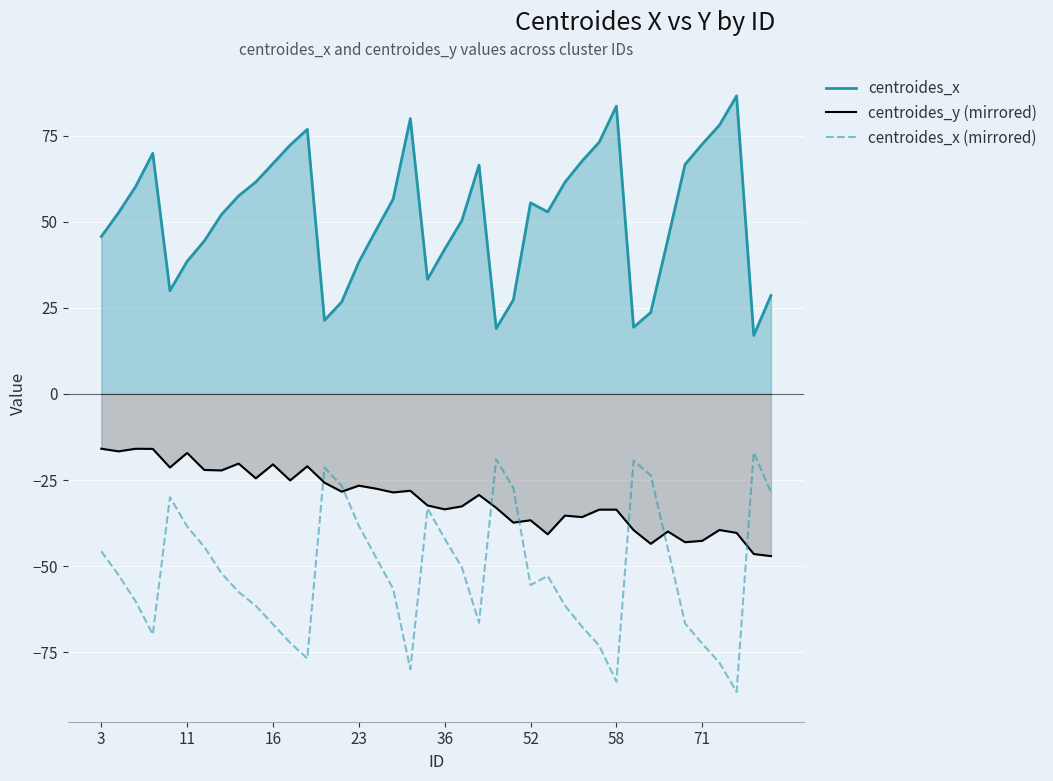

What is the minimum value shown in the chart?

-86.5